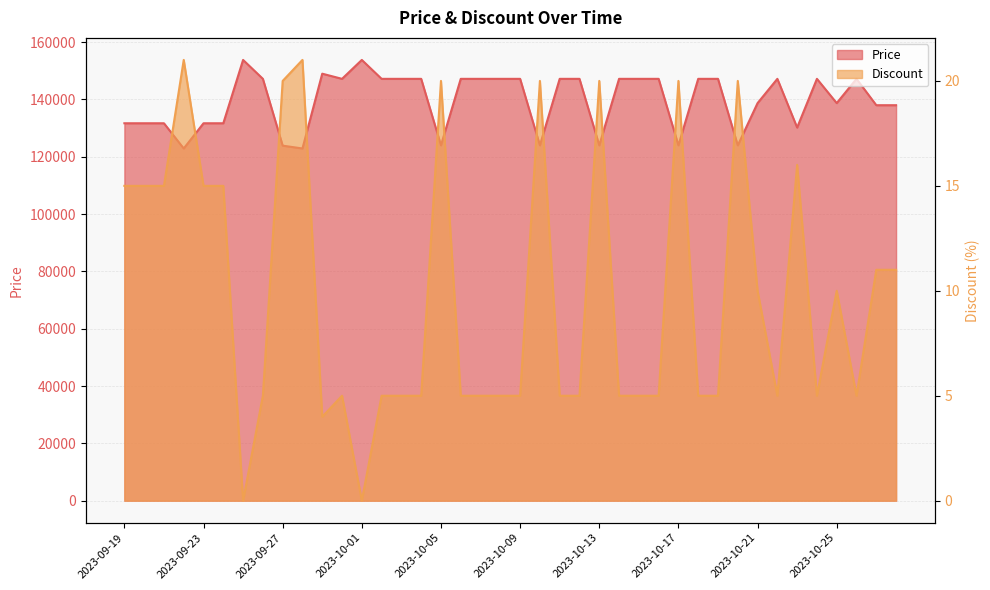

Where does the Discount series first go above 5?

2023-09-19